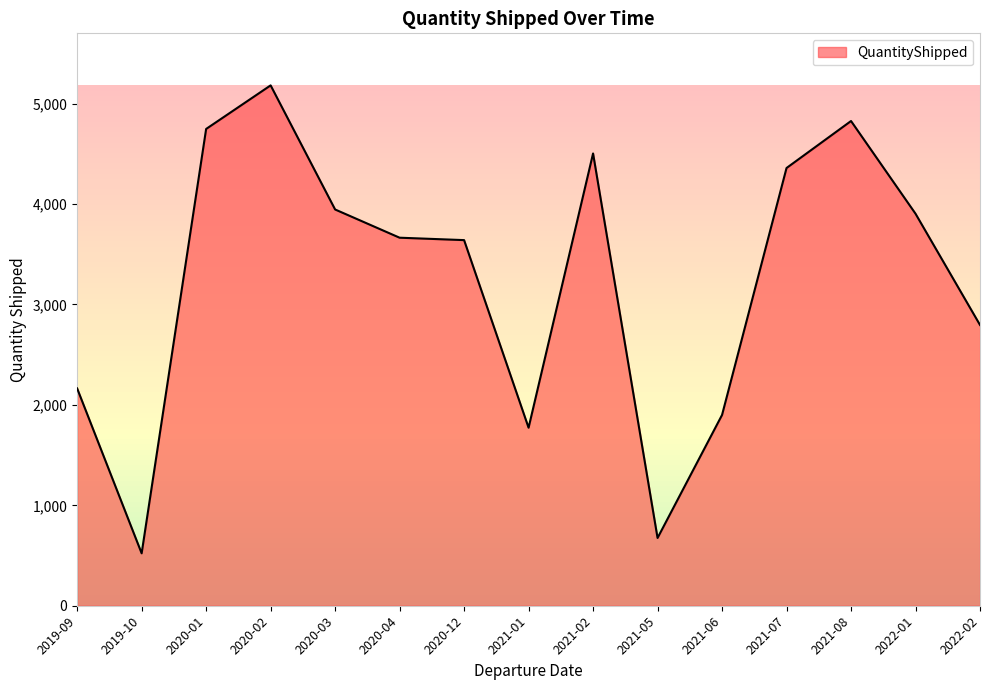

Approximately how many times larger is the value at 2020-12 compared to 2021-08?

0.8